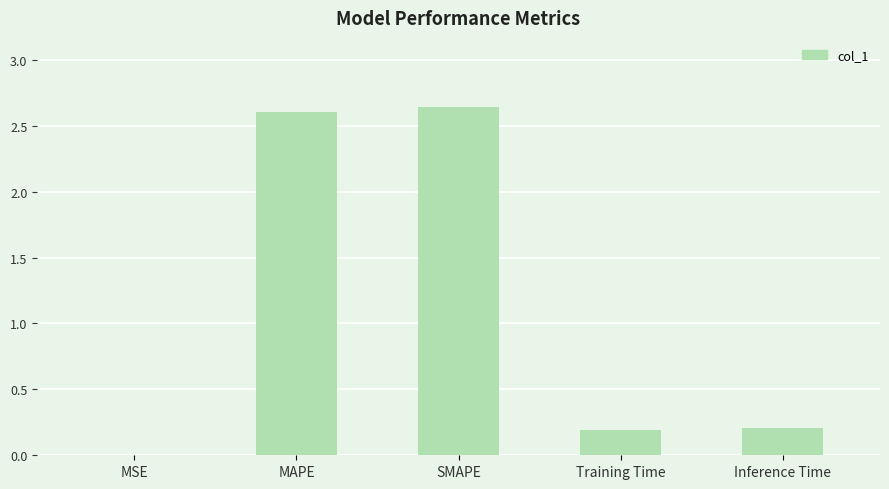

The value at SMAPE is 1.0. True or false?

False